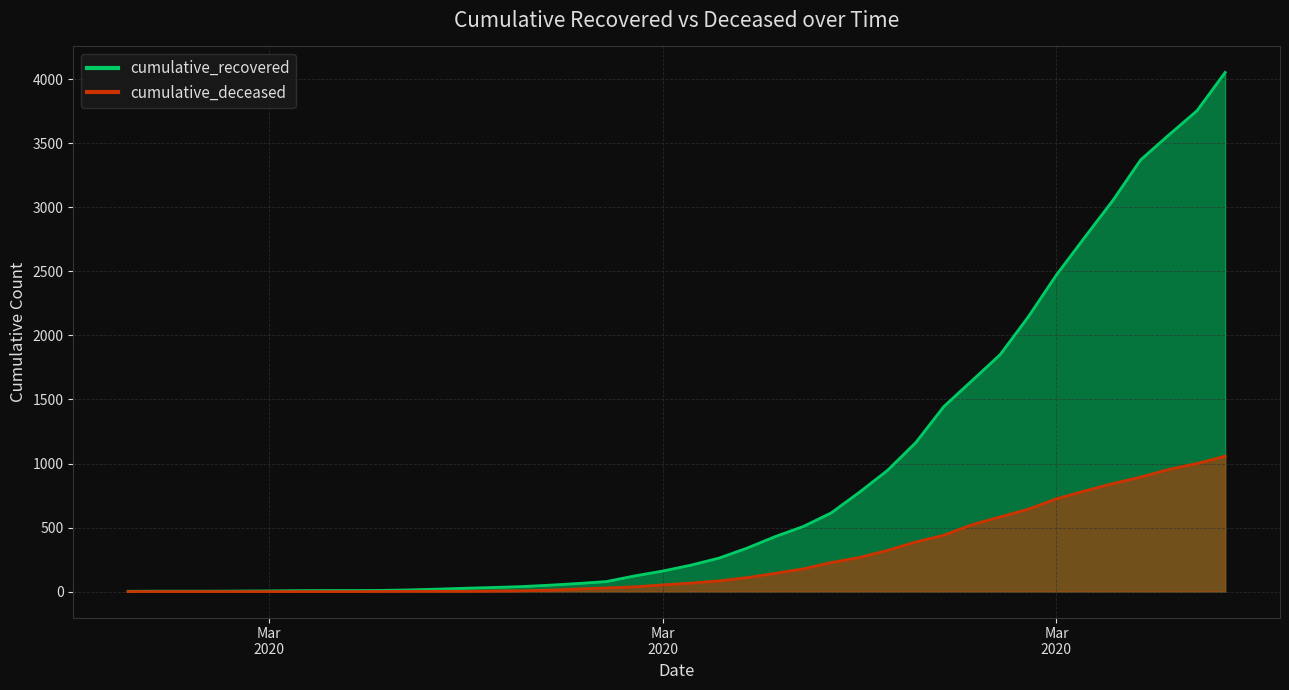

How many distinct data groups are displayed?

2